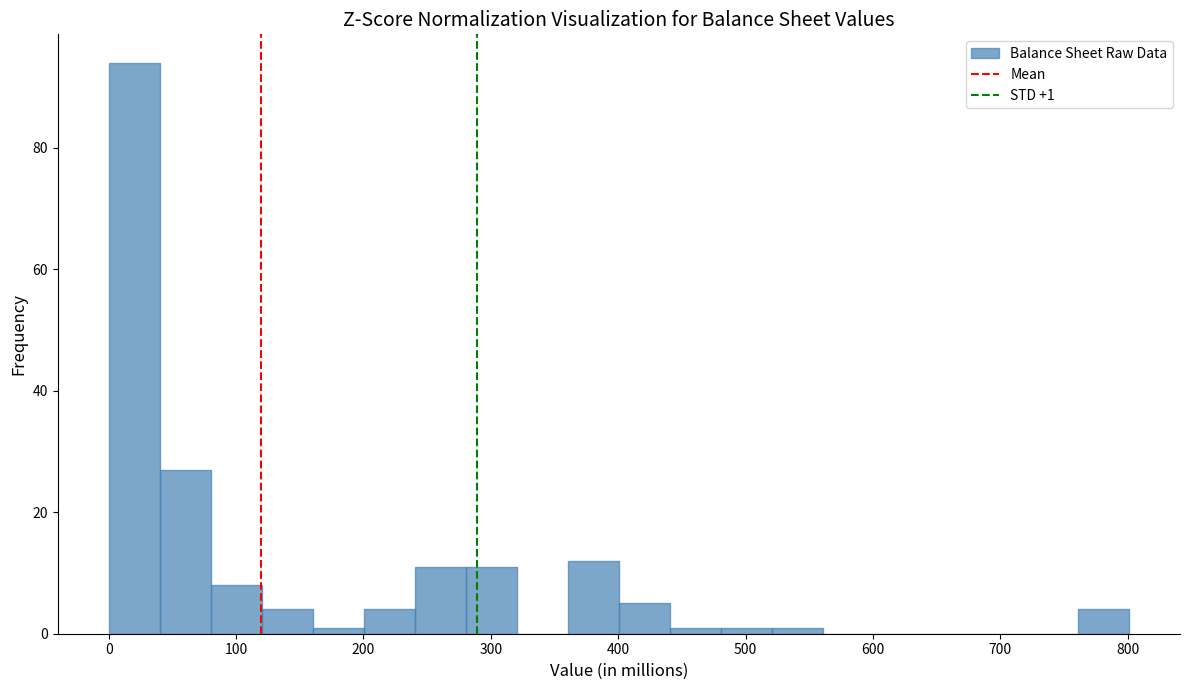

Over which range of the x-axis is the bar tallest?

0 to 40